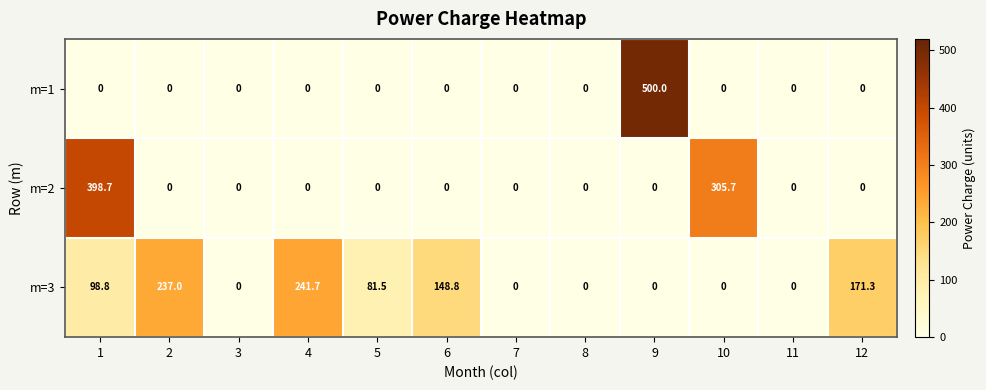

What is the difference between the maximum and second lowest values in the m=2 series?

398.7